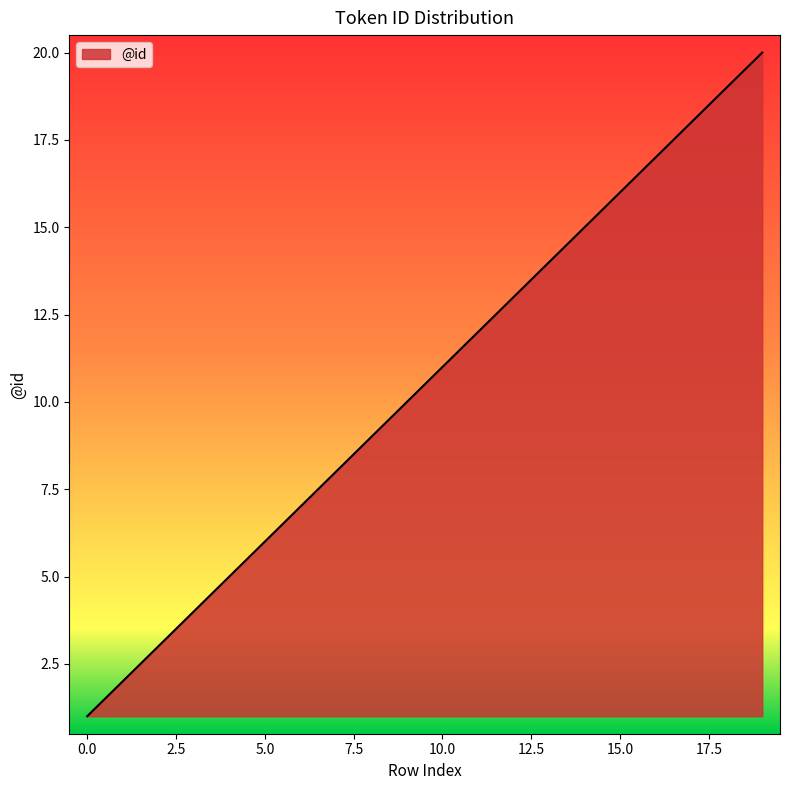

How many series are shown in this chart?

1